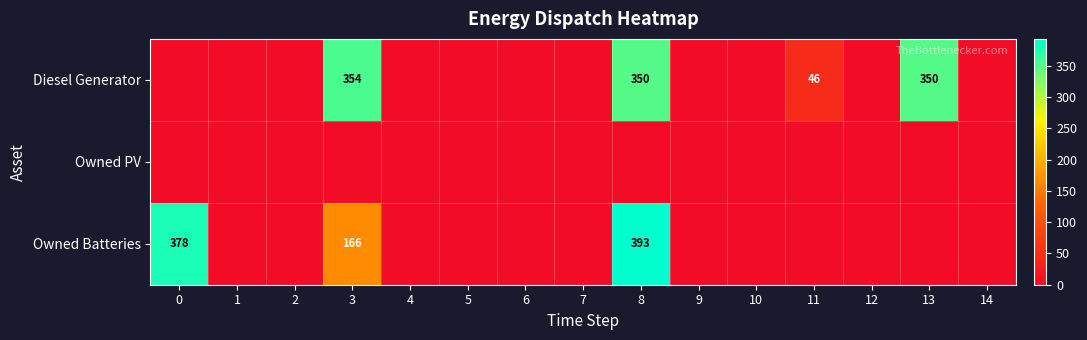

The Owned Batteries series shows 166 at 3. True or false?

True